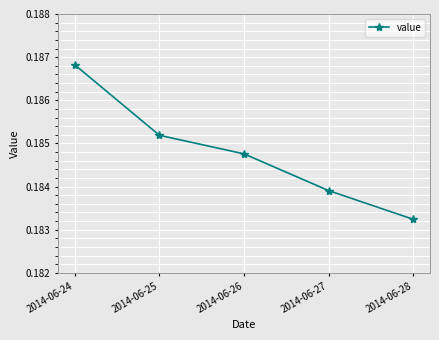

Where is the data nearest to the value 0?

2014-06-28